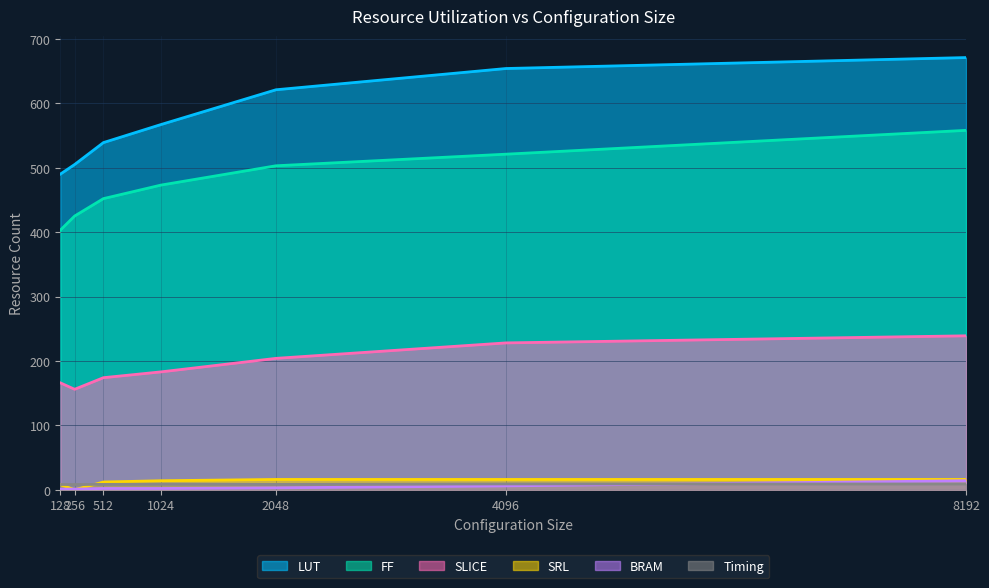

Reading right to left, transcribe all the data shown in this chart.

SLICE: 239.0	228.0	204.0	183.0	174.0	156.0	166.0
LUT: 671.0	654.0	621.0	567.0	539.0	505.0	490.0
FF: 558.0	521.0	503.0	473.0	452.0	425.0	403.0
BRAM: 14.0	6.0	3.0	2.0	2.0	1.0	1.0
SRL: 16.0	16.0	16.0	14.0	12.0	0.0	8.0
Timing: 8.9	9.1	8.3	8.7	8.3	8.1	8.1